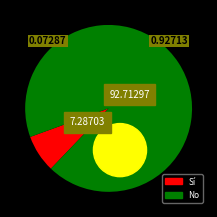

How many segments does this pie chart have?

2